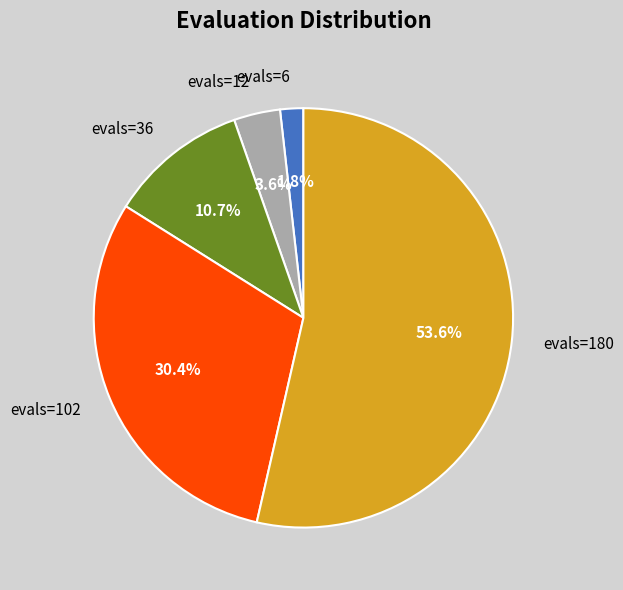

True or false: evals=6 accounts for 2% of the total.

True